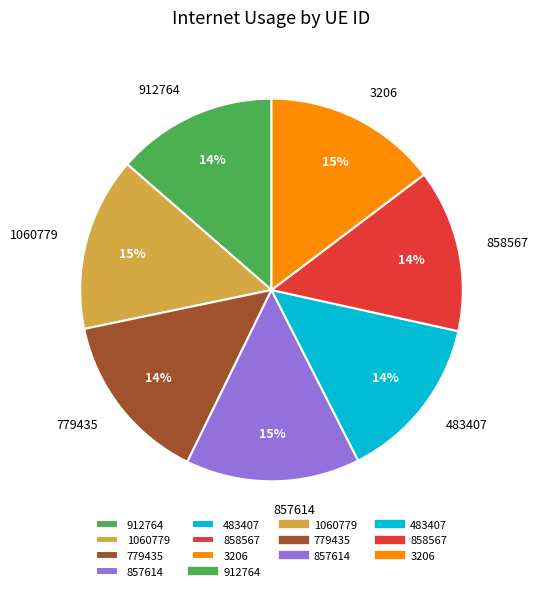

What is the ratio of the value at 3206 to the value at 858567?

1.1